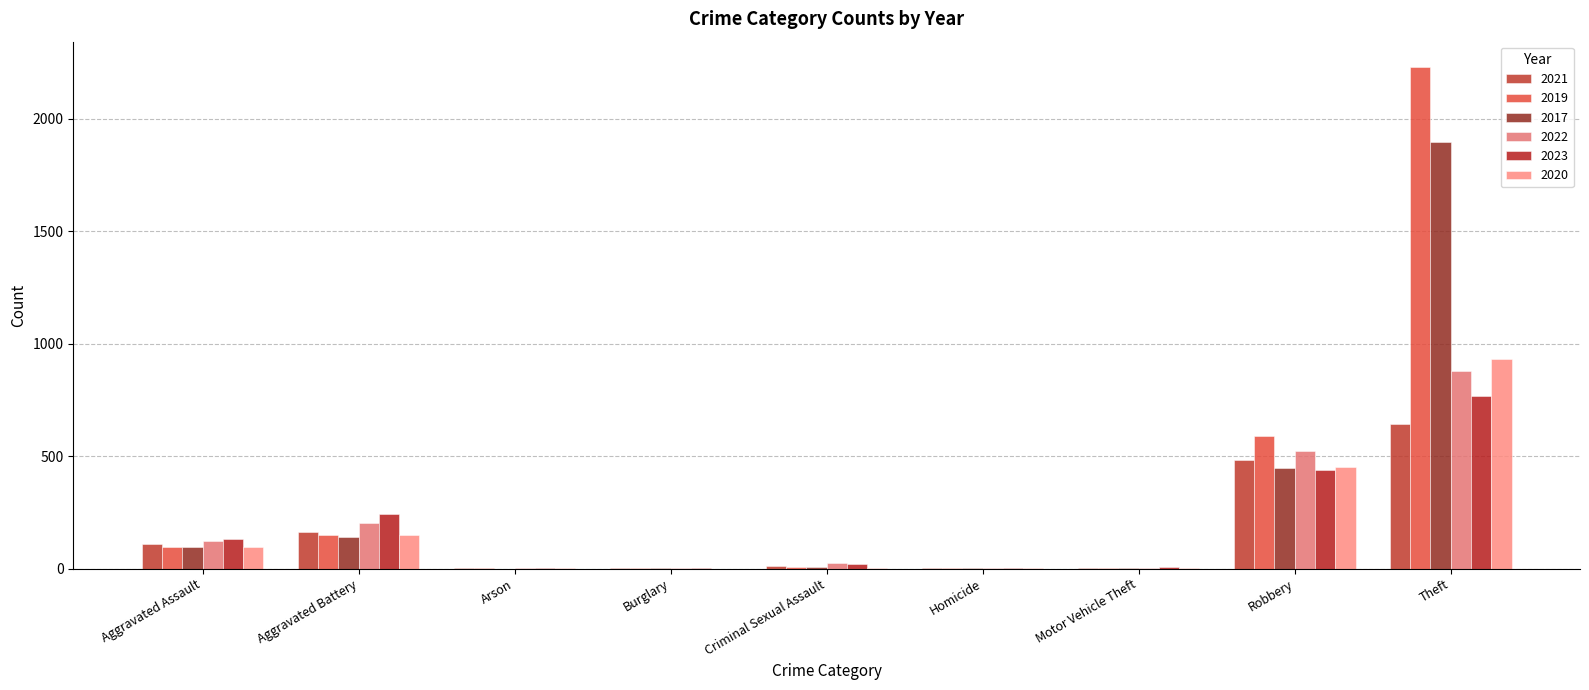

Are the bars horizontal?

No